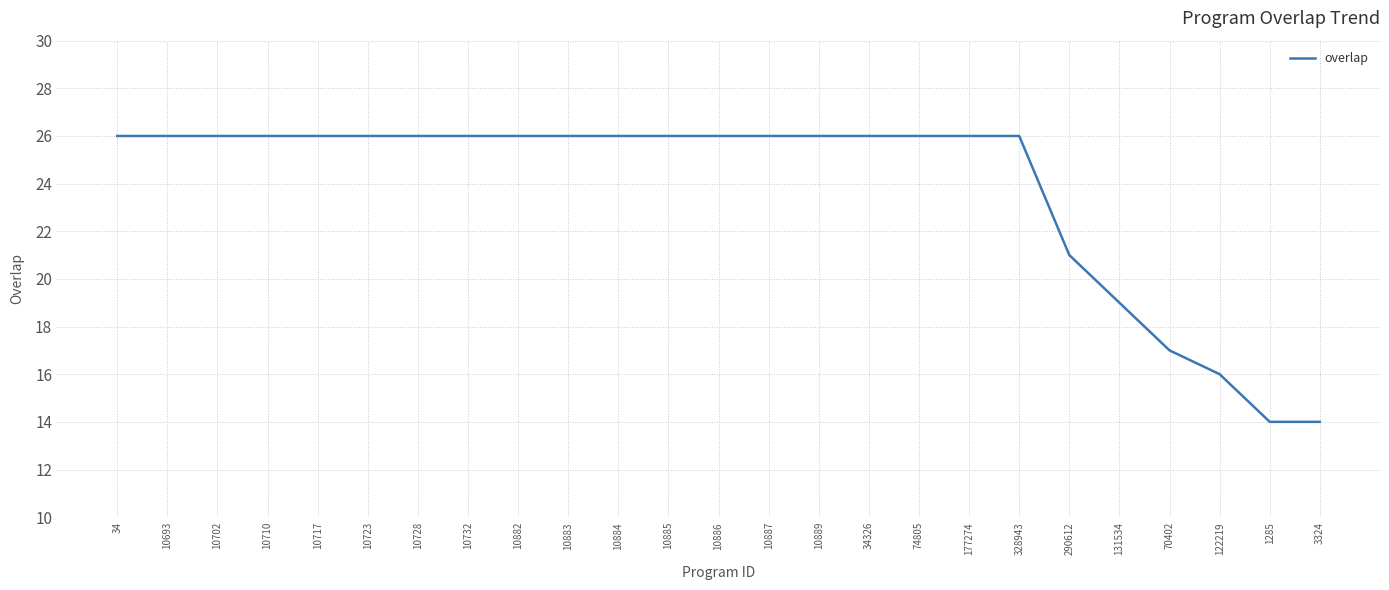

What is the average value?

24